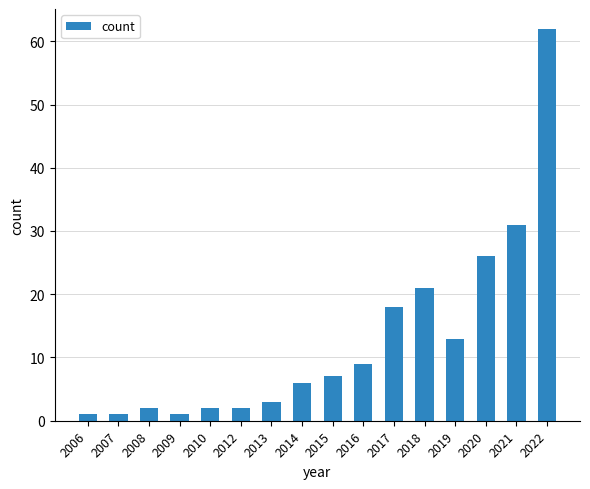

How many distinct data groups are displayed?

1